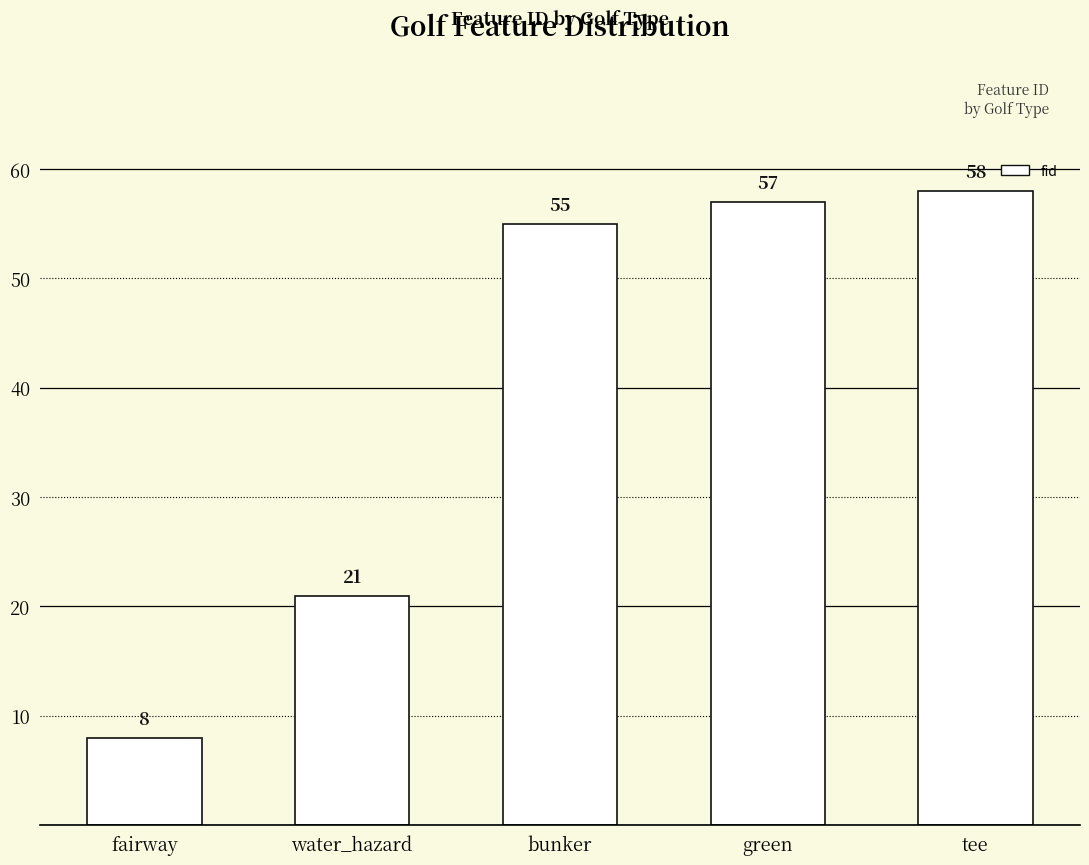

Is it true that the value at water_hazard is 21?

True